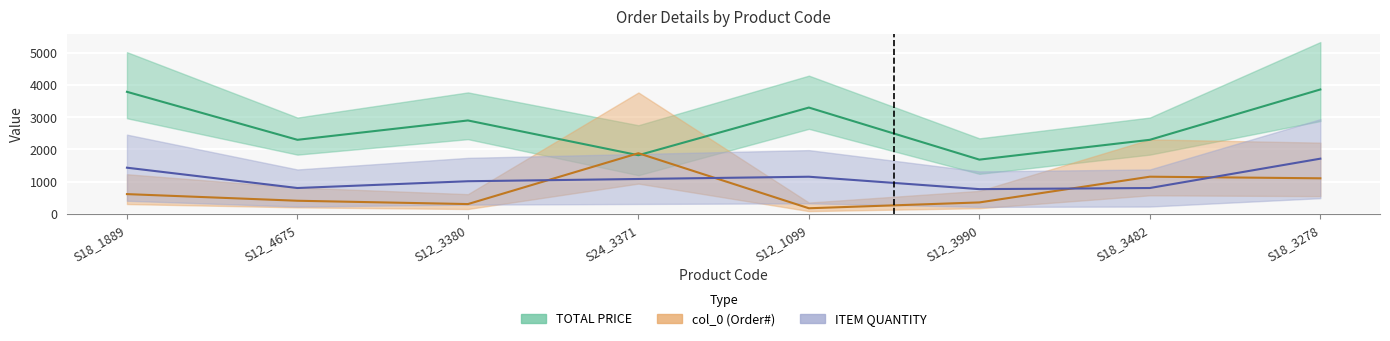

At S12_1099, list the series in order from smallest to largest.

col_0, ITEM QUANTITY, TOTAL PRICE